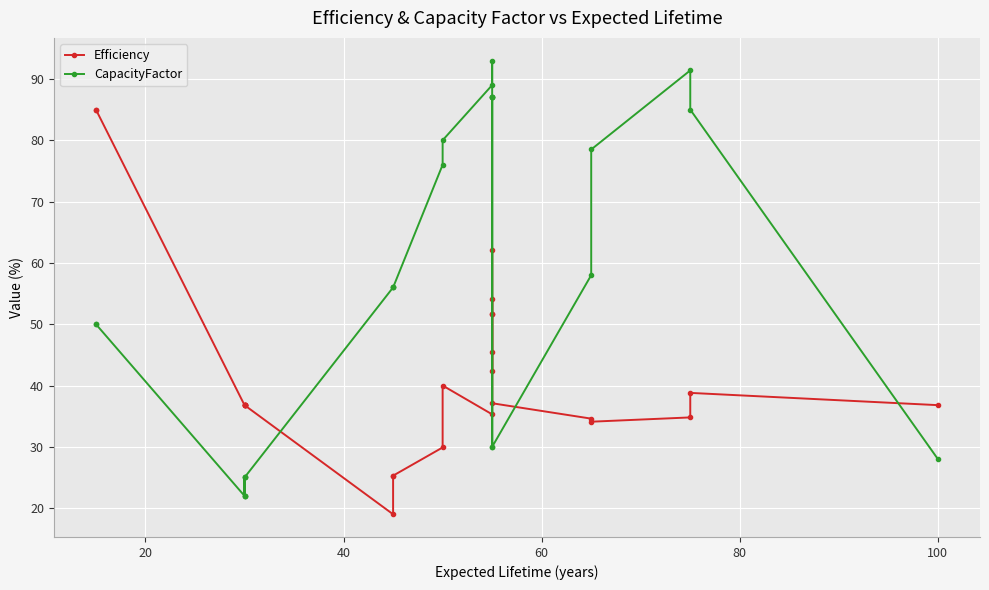

Rank the series by their average value, from lowest to highest.

Efficiency, CapacityFactor